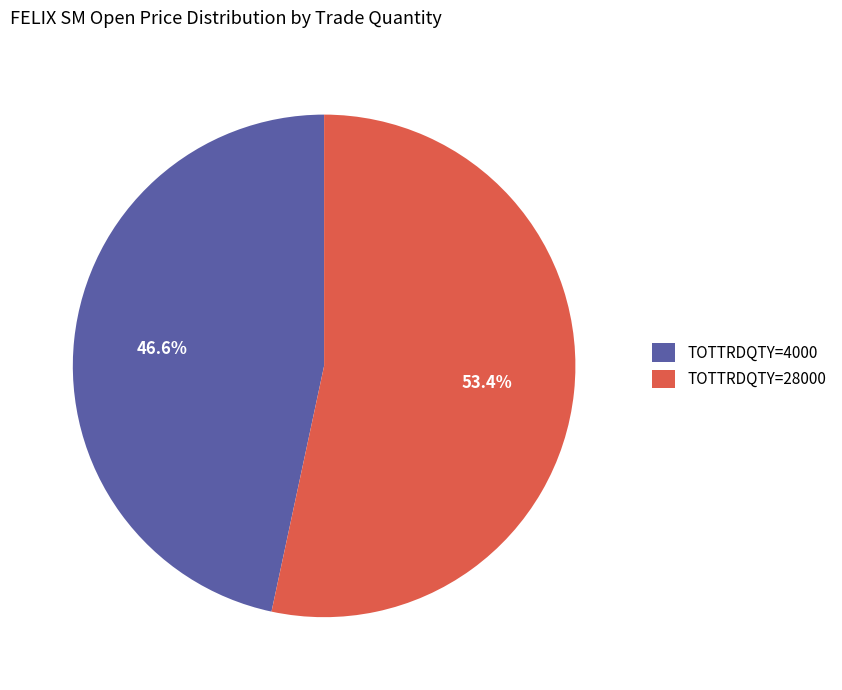

What is the largest slice in the pie chart?

TOTTRDQTY=28000